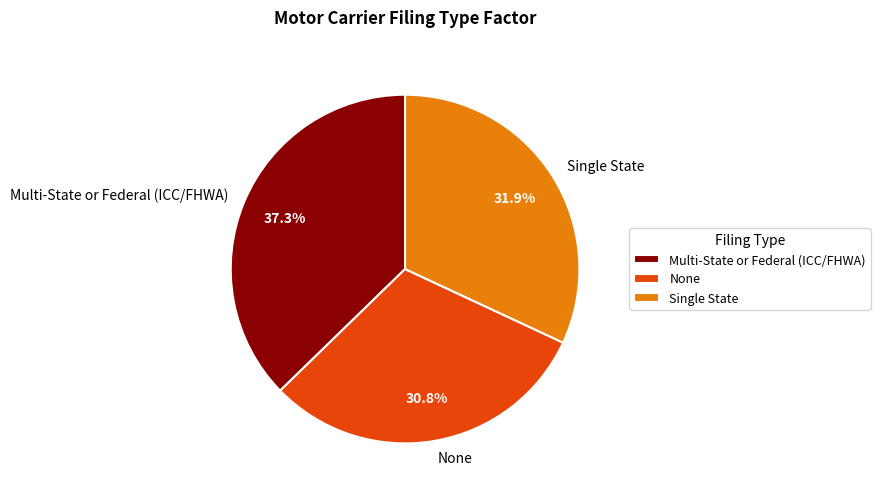

Between Multi-State or Federal (ICC/FHWA) and Single State, which is larger?

Multi-State or Federal (ICC/FHWA)